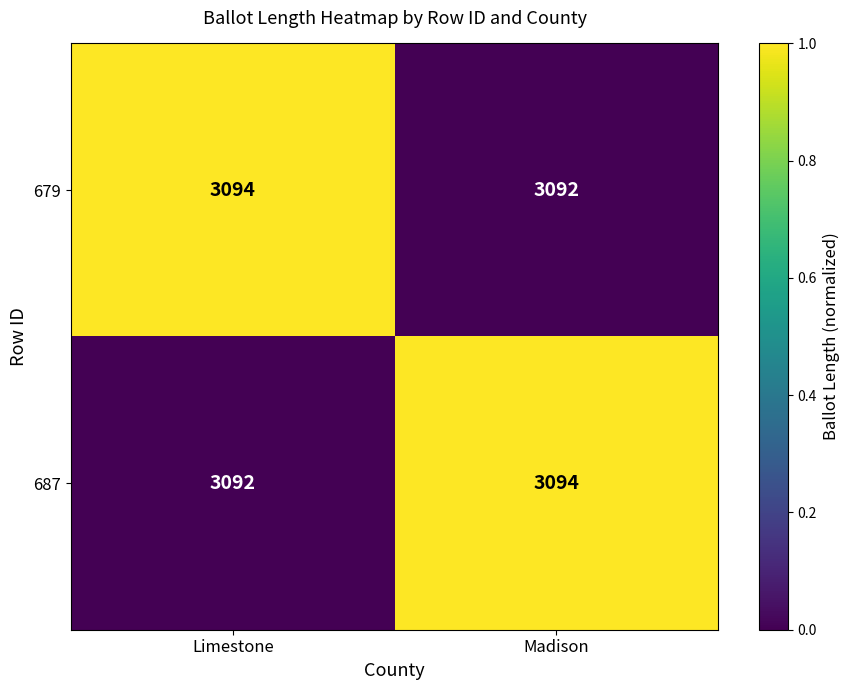

What value does the 679 series have at Limestone?

3094